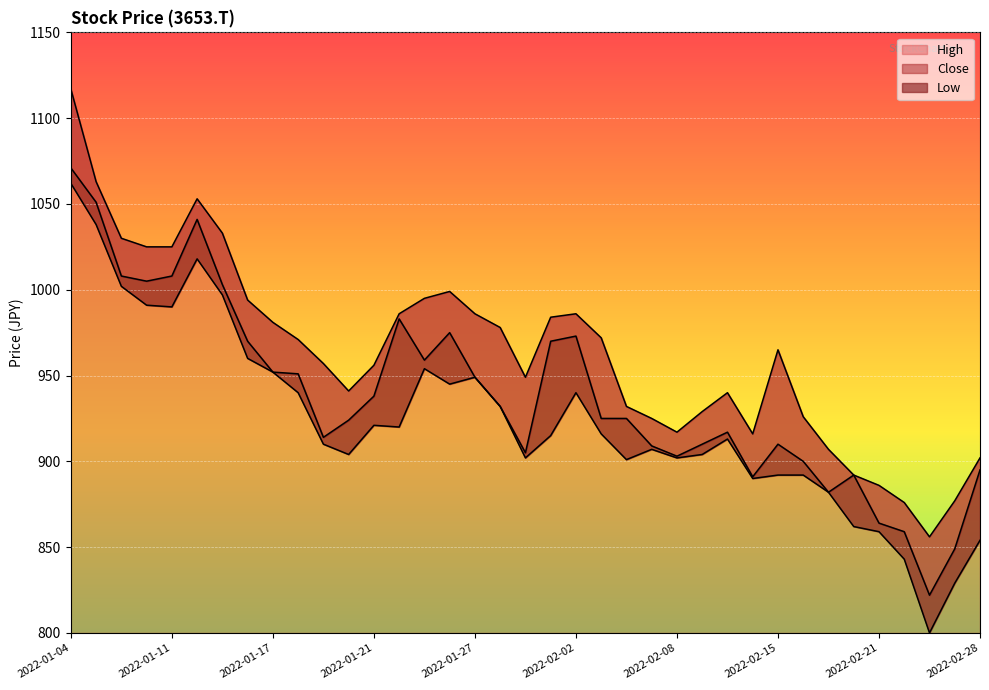

Read the Close value at 2022-02-21.

864